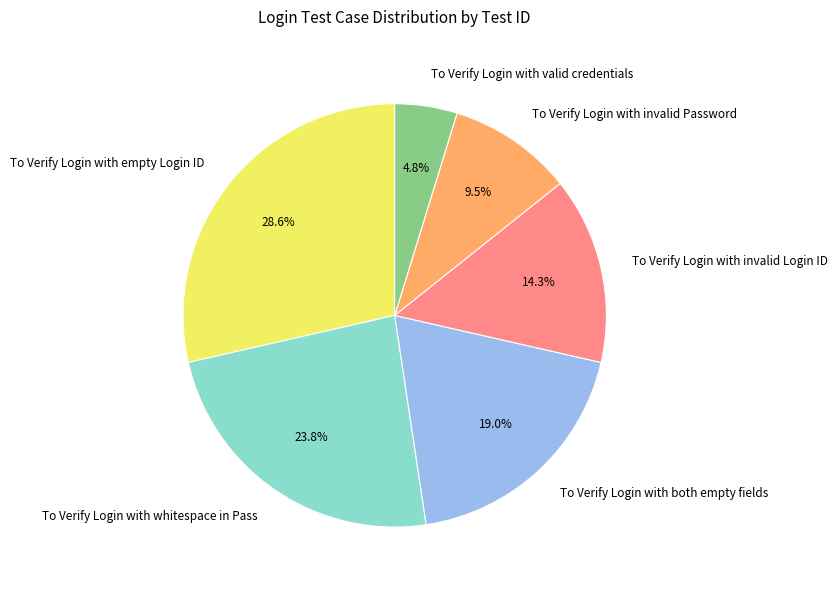

Which slice is the largest?

To Verify Login with empty Login ID